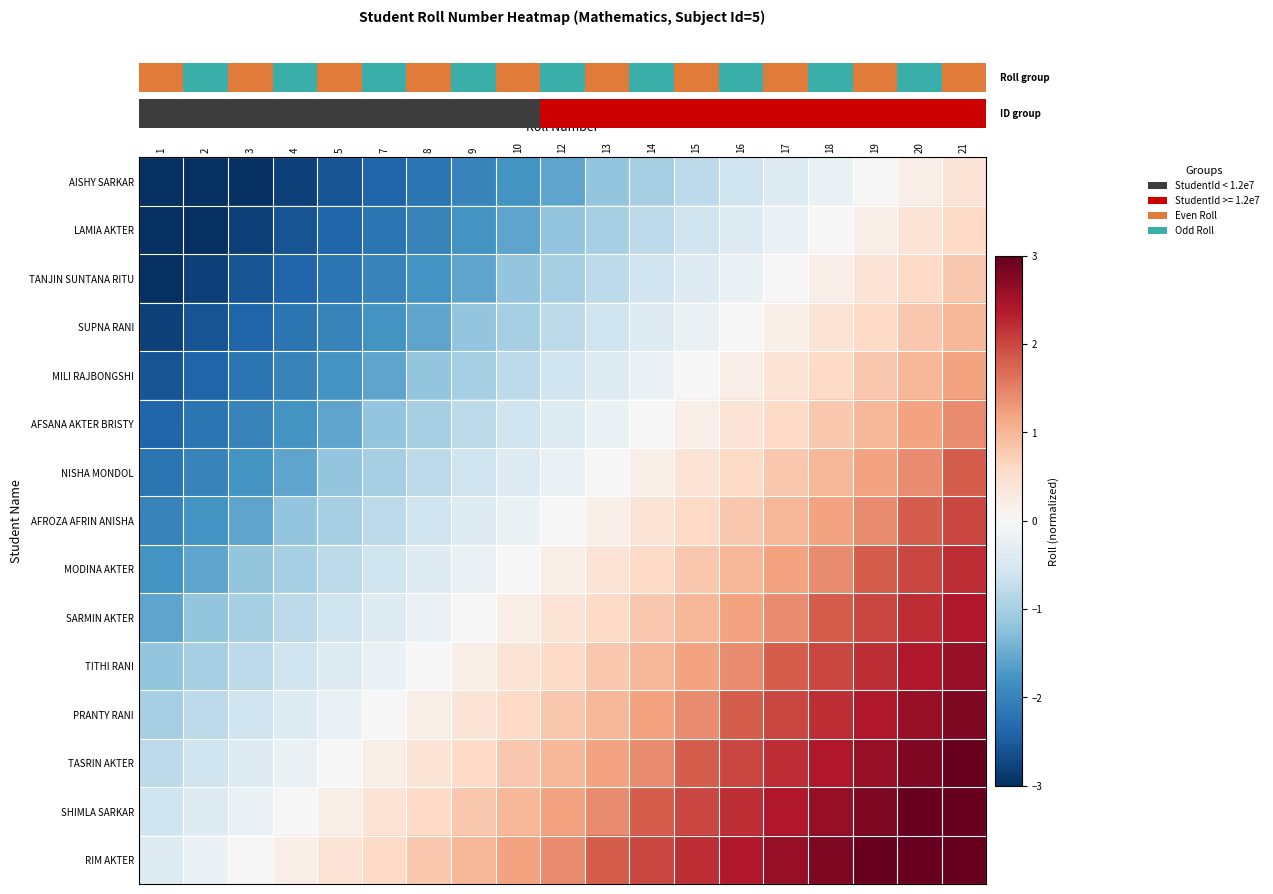

Reading left to right, what are all the values shown in this chart?

row_0: 1=-3.0	2=-3.0	3=-3.0	4=-2.8	5=-2.6	7=-2.4	8=-2.2	9=-2.0	10=-1.8	12=-1.6	13=-1.2	14=-1.0	15=-0.8	16=-0.6	17=-0.4	18=-0.2	19=0.0	20=0.2	21=0.4
row_1: 1=-3.0	2=-3.0	3=-2.8	4=-2.6	5=-2.4	7=-2.2	8=-2.0	9=-1.8	10=-1.6	12=-1.2	13=-1.0	14=-0.8	15=-0.6	16=-0.4	17=-0.2	18=0.0	19=0.2	20=0.4	21=0.6
row_2: 1=-3.0	2=-2.8	3=-2.6	4=-2.4	5=-2.2	7=-2.0	8=-1.8	9=-1.6	10=-1.2	12=-1.0	13=-0.8	14=-0.6	15=-0.4	16=-0.2	17=0.0	18=0.2	19=0.4	20=0.6	21=0.8
row_3: 1=-2.8	2=-2.6	3=-2.4	4=-2.2	5=-2.0	7=-1.8	8=-1.6	9=-1.2	10=-1.0	12=-0.8	13=-0.6	14=-0.4	15=-0.2	16=0.0	17=0.2	18=0.4	19=0.6	20=0.8	21=1.0
row_4: 1=-2.6	2=-2.4	3=-2.2	4=-2.0	5=-1.8	7=-1.6	8=-1.2	9=-1.0	10=-0.8	12=-0.6	13=-0.4	14=-0.2	15=0.0	16=0.2	17=0.4	18=0.6	19=0.8	20=1.0	21=1.2
row_5: 1=-2.4	2=-2.2	3=-2.0	4=-1.8	5=-1.6	7=-1.2	8=-1.0	9=-0.8	10=-0.6	12=-0.4	13=-0.2	14=0.0	15=0.2	16=0.4	17=0.6	18=0.8	19=1.0	20=1.2	21=1.4
row_6: 1=-2.2	2=-2.0	3=-1.8	4=-1.6	5=-1.2	7=-1.0	8=-0.8	9=-0.6	10=-0.4	12=-0.2	13=0.0	14=0.2	15=0.4	16=0.6	17=0.8	18=1.0	19=1.2	20=1.4	21=1.8
row_7: 1=-2.0	2=-1.8	3=-1.6	4=-1.2	5=-1.0	7=-0.8	8=-0.6	9=-0.4	10=-0.2	12=0.0	13=0.2	14=0.4	15=0.6	16=0.8	17=1.0	18=1.2	19=1.4	20=1.8	21=2.0
row_8: 1=-1.8	2=-1.6	3=-1.2	4=-1.0	5=-0.8	7=-0.6	8=-0.4	9=-0.2	10=0.0	12=0.2	13=0.4	14=0.6	15=0.8	16=1.0	17=1.2	18=1.4	19=1.8	20=2.0	21=2.2
row_9: 1=-1.6	2=-1.2	3=-1.0	4=-0.8	5=-0.6	7=-0.4	8=-0.2	9=0.0	10=0.2	12=0.4	13=0.6	14=0.8	15=1.0	16=1.2	17=1.4	18=1.8	19=2.0	20=2.2	21=2.4
row_10: 1=-1.2	2=-1.0	3=-0.8	4=-0.6	5=-0.4	7=-0.2	8=0.0	9=0.2	10=0.4	12=0.6	13=0.8	14=1.0	15=1.2	16=1.4	17=1.8	18=2.0	19=2.2	20=2.4	21=2.6
row_11: 1=-1.0	2=-0.8	3=-0.6	4=-0.4	5=-0.2	7=0.0	8=0.2	9=0.4	10=0.6	12=0.8	13=1.0	14=1.2	15=1.4	16=1.8	17=2.0	18=2.2	19=2.4	20=2.6	21=2.8
row_12: 1=-0.8	2=-0.6	3=-0.4	4=-0.2	5=0.0	7=0.2	8=0.4	9=0.6	10=0.8	12=1.0	13=1.2	14=1.4	15=1.8	16=2.0	17=2.2	18=2.4	19=2.6	20=2.8	21=3.0
row_13: 1=-0.6	2=-0.4	3=-0.2	4=0.0	5=0.2	7=0.4	8=0.6	9=0.8	10=1.0	12=1.2	13=1.4	14=1.8	15=2.0	16=2.2	17=2.4	18=2.6	19=2.8	20=3.0	21=3.0
row_14: 1=-0.4	2=-0.2	3=0.0	4=0.2	5=0.4	7=0.6	8=0.8	9=1.0	10=1.2	12=1.4	13=1.8	14=2.0	15=2.2	16=2.4	17=2.6	18=2.8	19=3.0	20=3.0	21=3.0